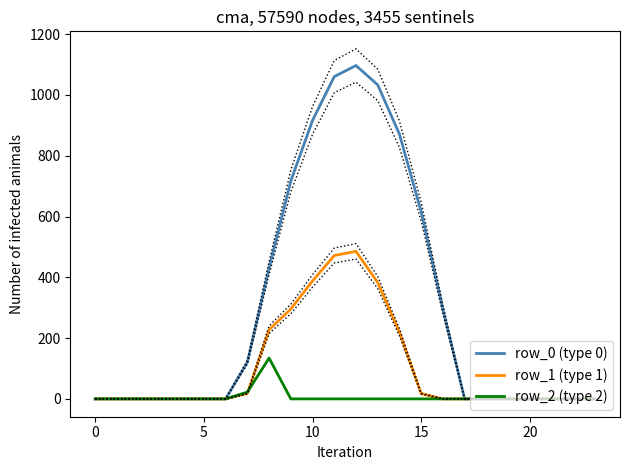

True or false: row_2 (type 2) and row_0 (type 0) cross at least once.

False